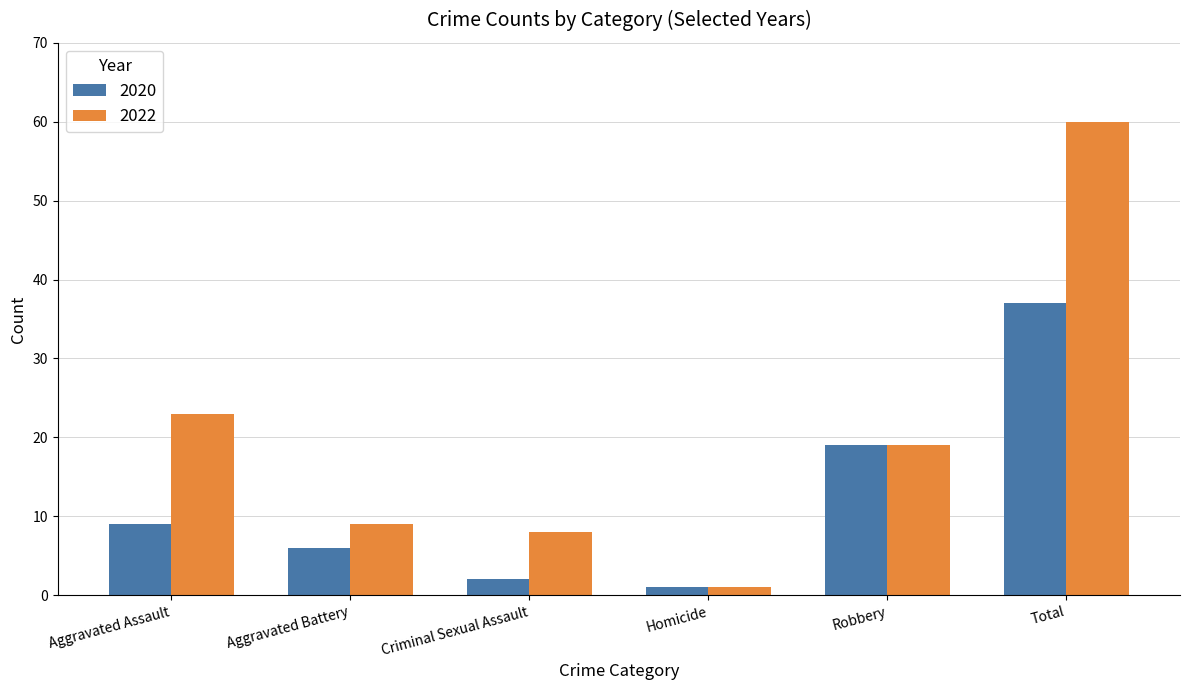

The 2022 series shows 23 at Aggravated Assault. True or false?

True